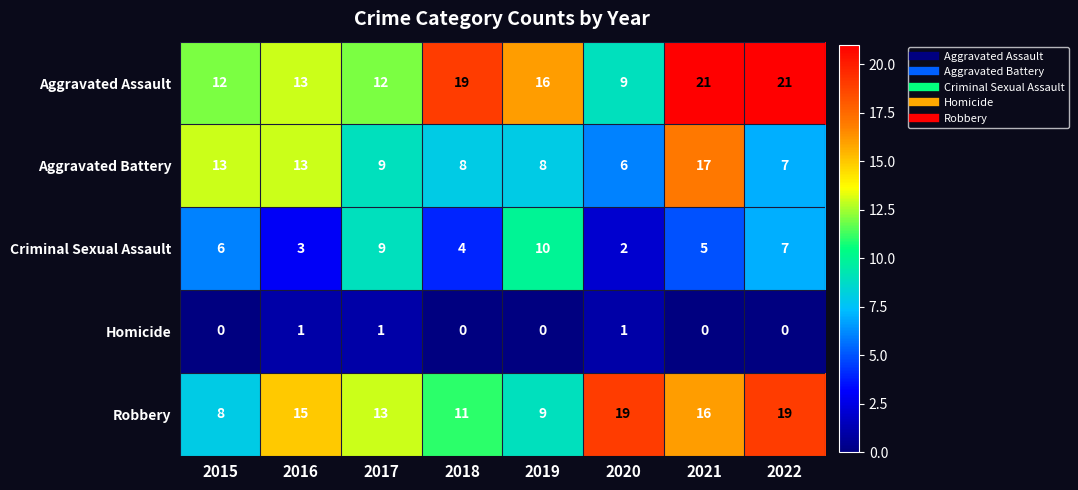

What is the approximate value of Aggravated Battery at 2016, to the nearest 5?

15